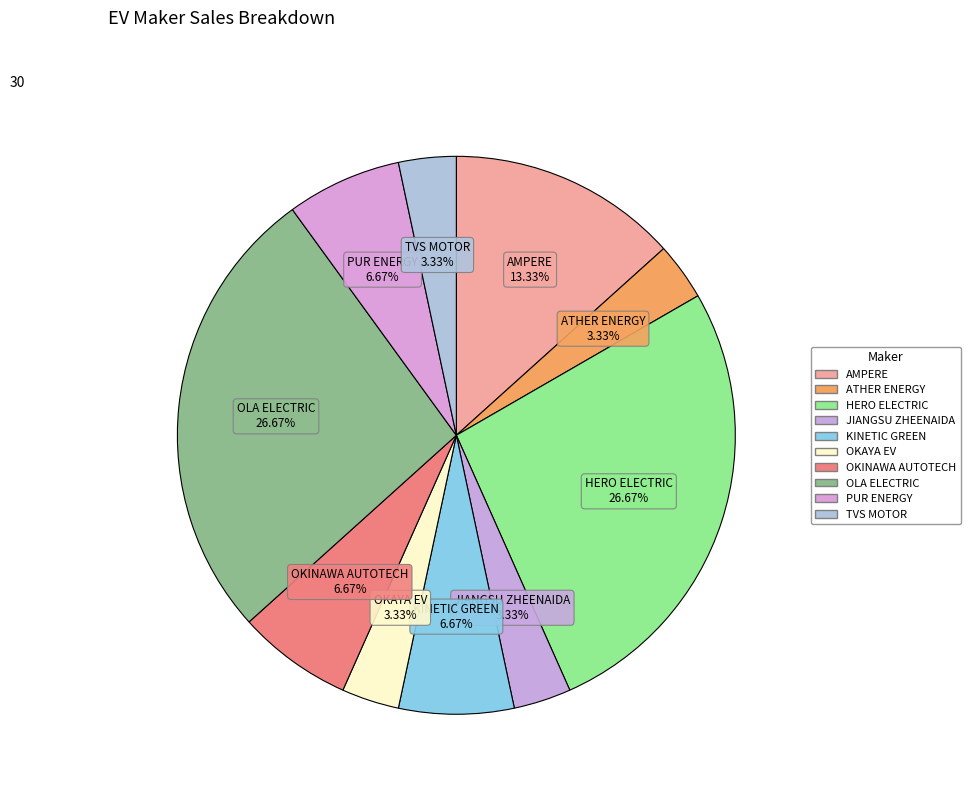

How many slices are in this pie chart?

10